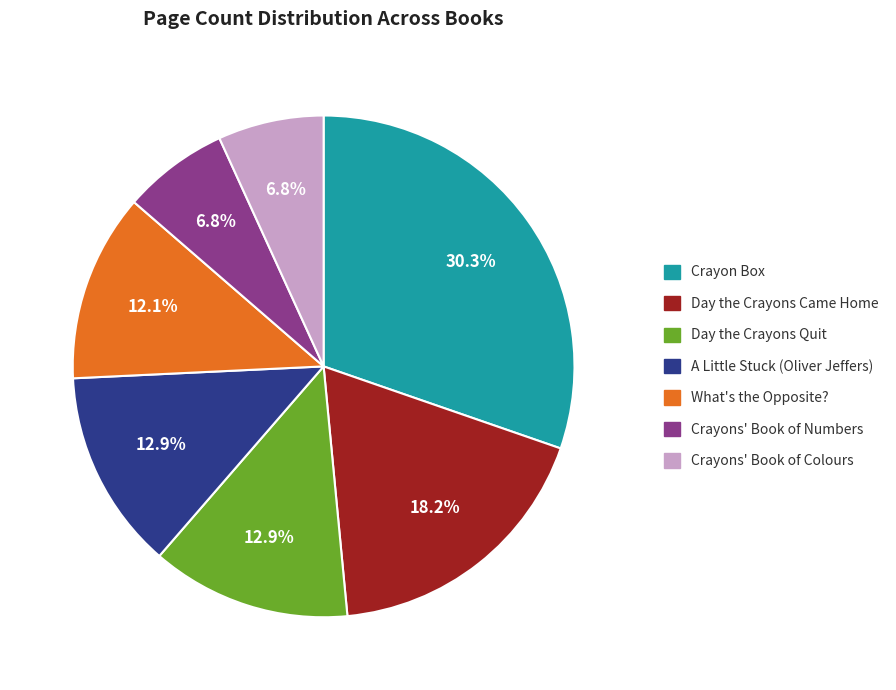

What portion of the pie excludes What's the Opposite??

87.9%